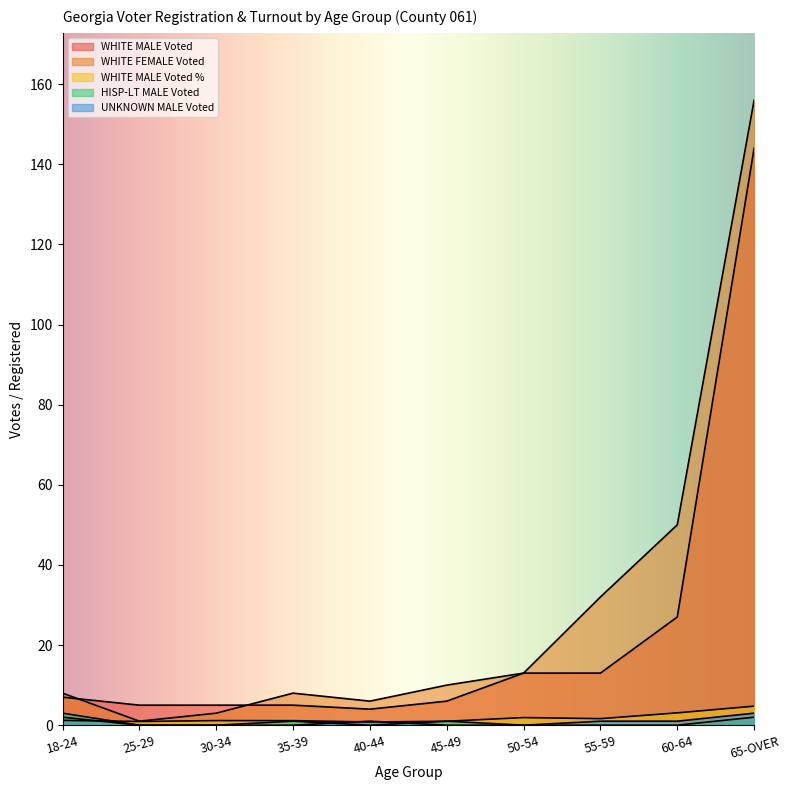

The HISP-LT MALE Voted series shows 1.0 at 35-39. True or false?

True